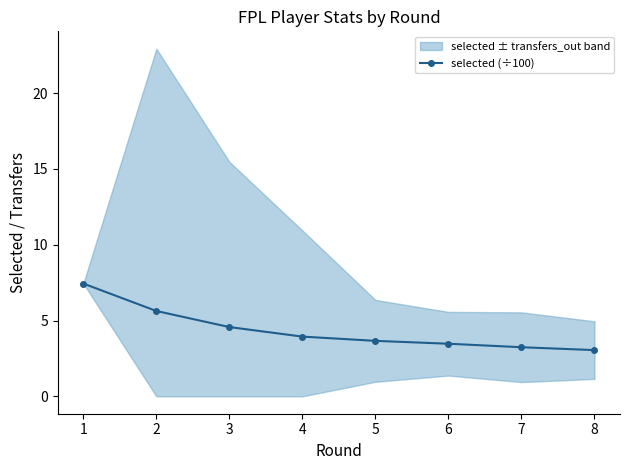

What is the sum of all values?

35.0